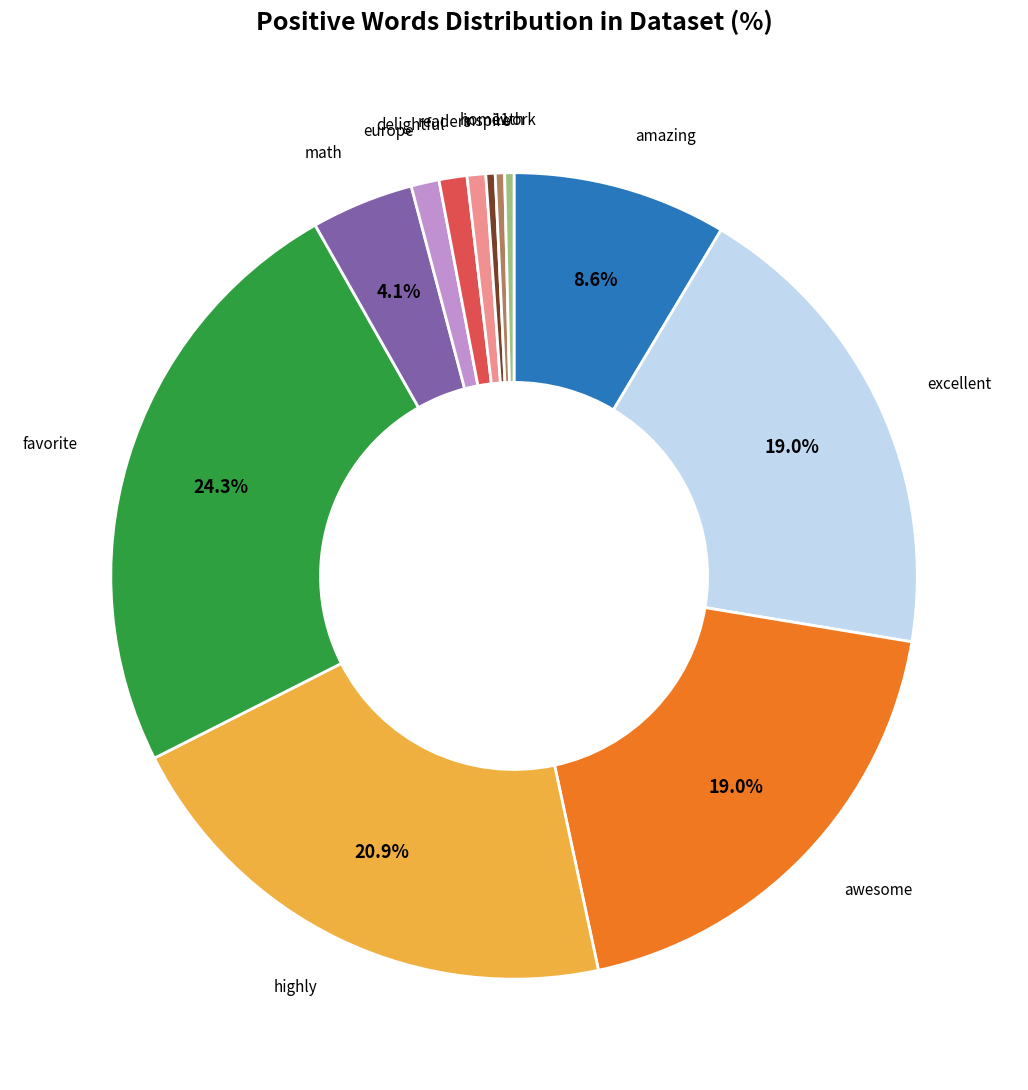

Which slice is the largest?

favorite